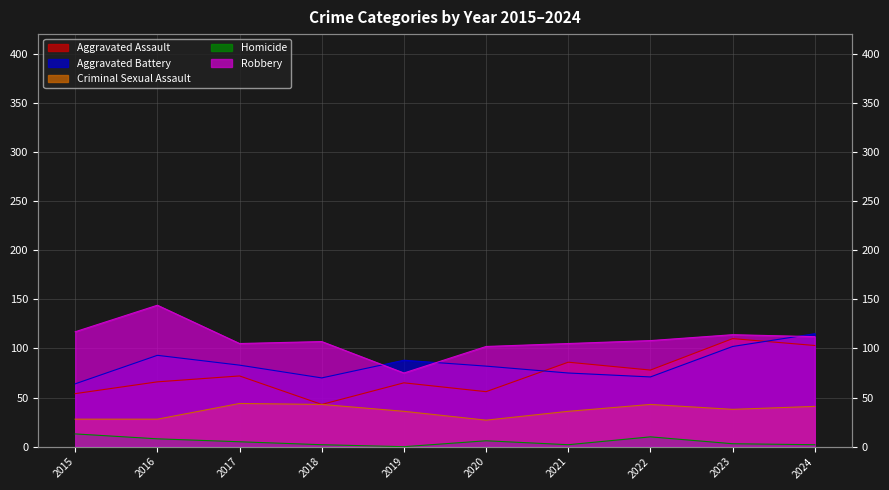

Between 2023 and 2024, which is larger?

2023